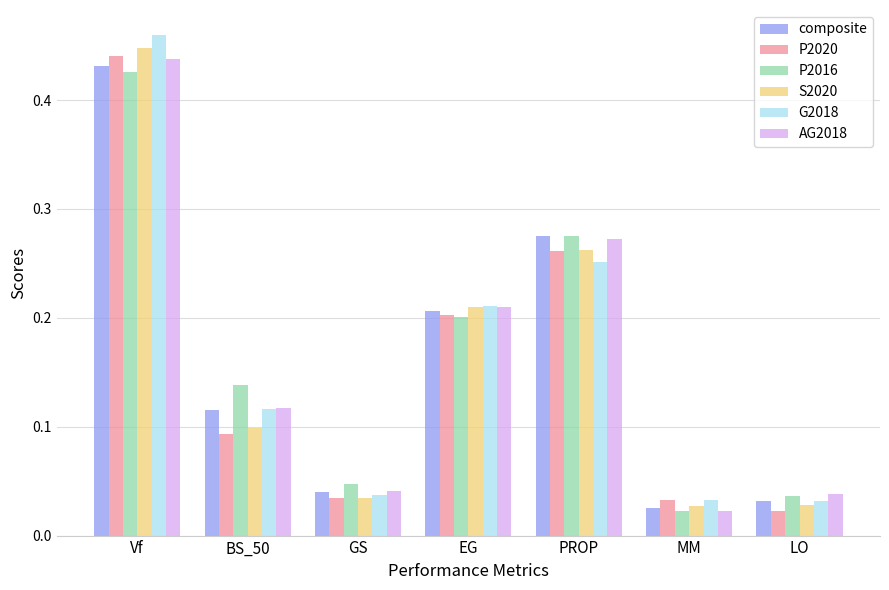

What are all the series names shown in the legend?

composite, P2020, P2016, S2020, G2018, AG2018